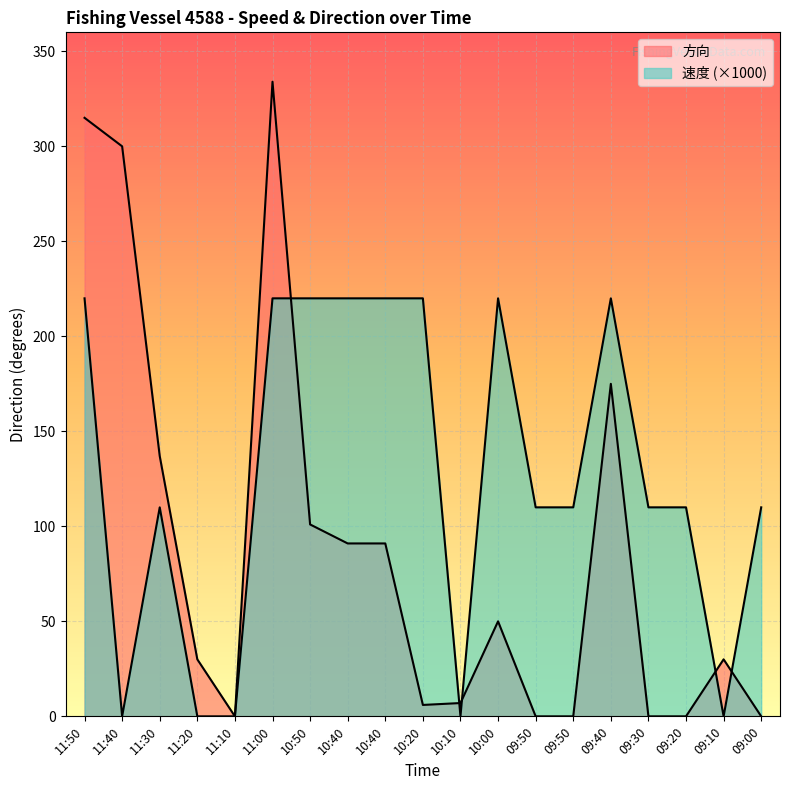

At which category does 速度 reach its first local peak?

11:30